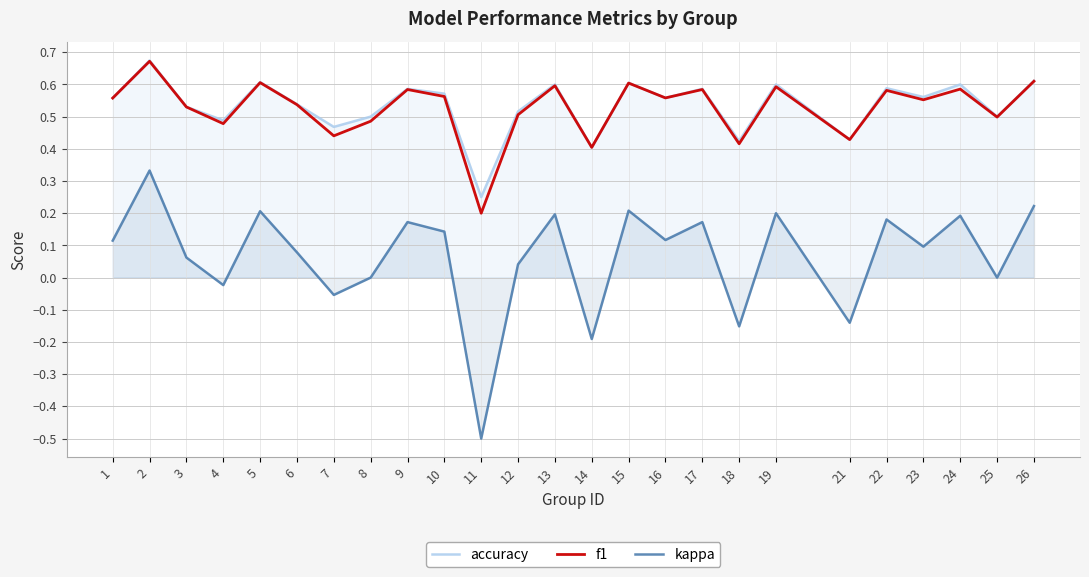

What is the sum of all kappa values?

1.7